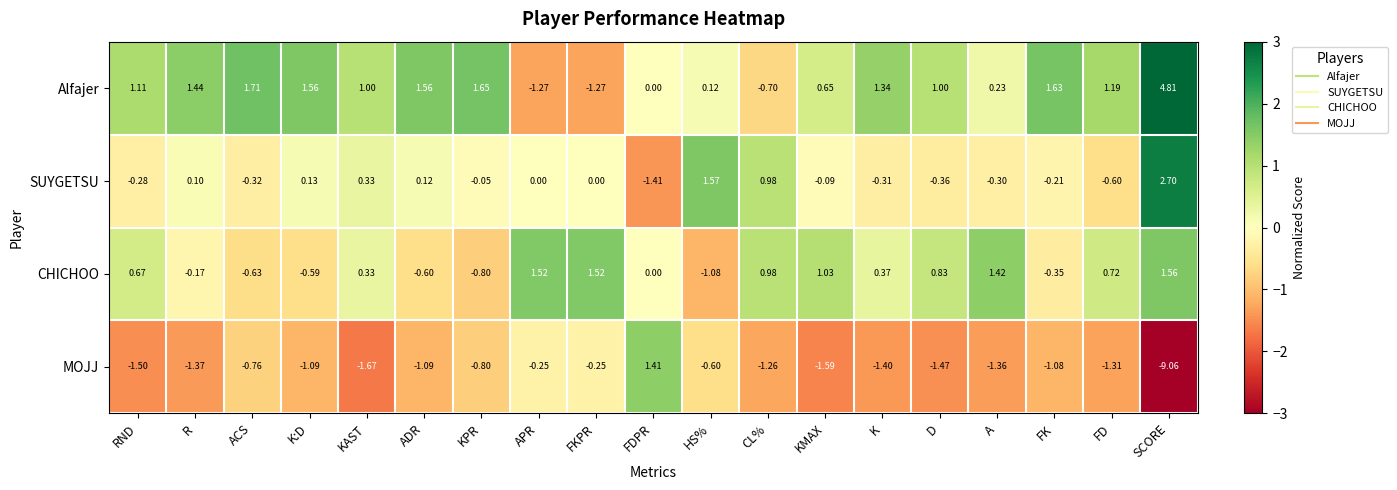

How many series are shown in this chart?

4